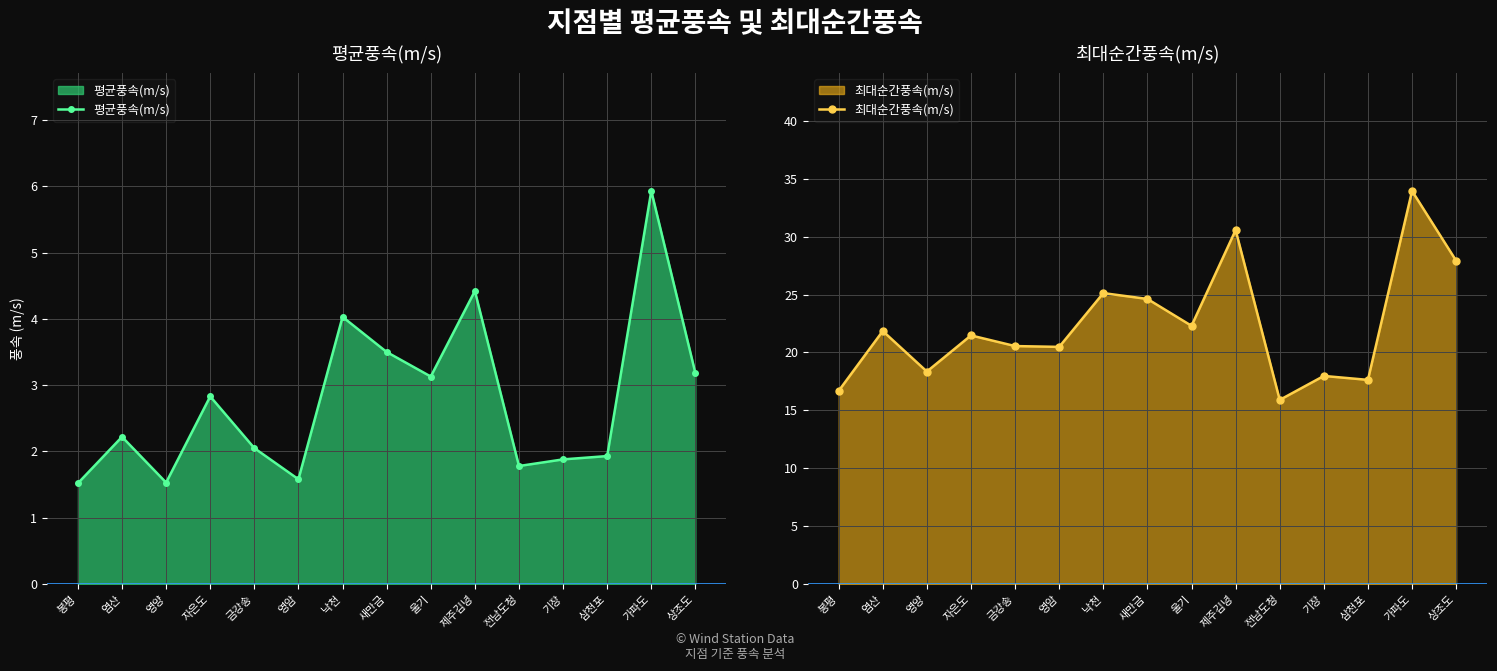

What is the sum of all 최대순간풍속(m/s) values?

335.4